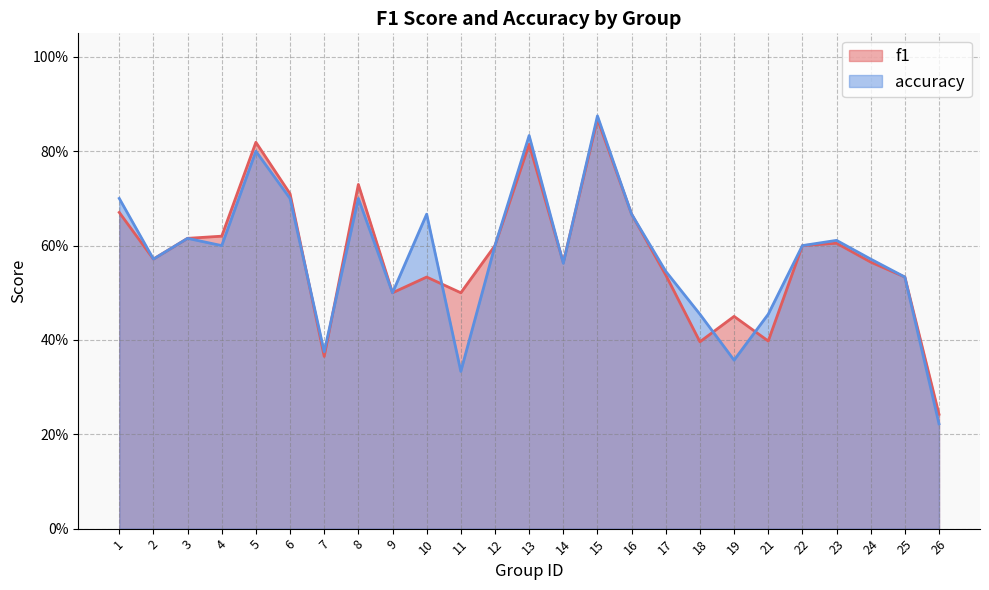

At which category is the sum across all series the highest?

15